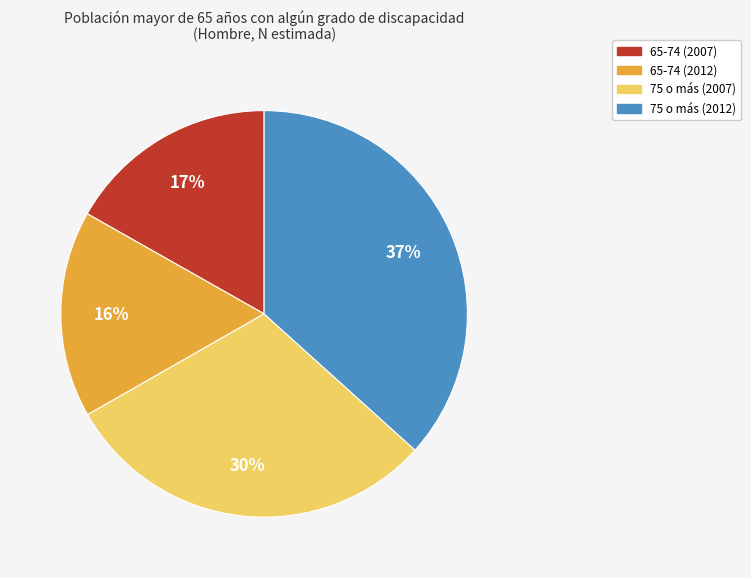

Do 65-74 (2007) and 65-74 (2012) together represent more than half of the pie?

No